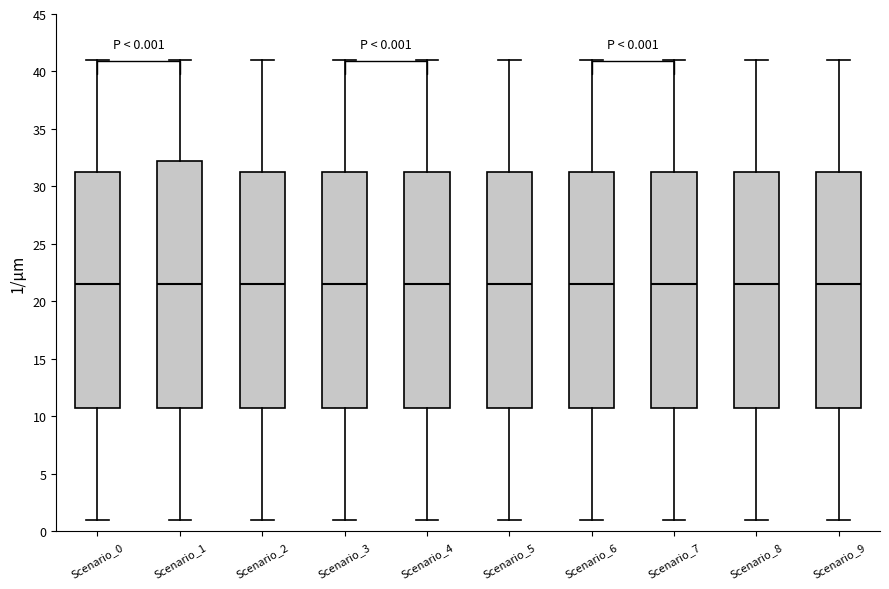

Which box is the tallest, from its lower edge to its upper edge?

Scenario_1